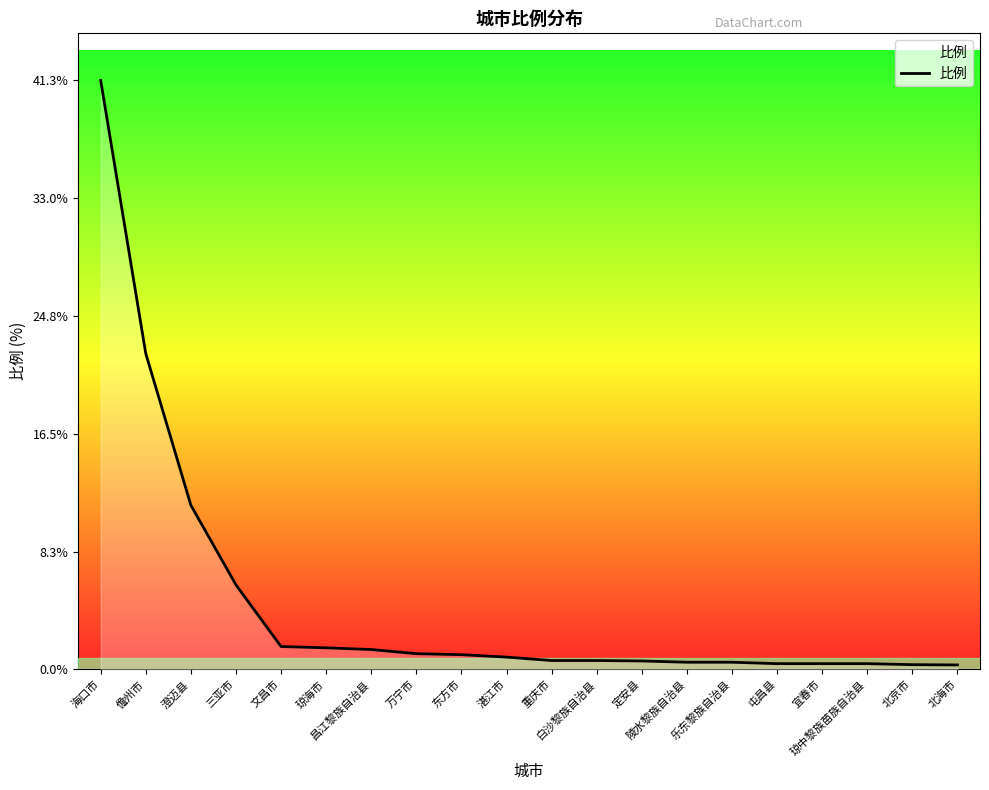

How many lines are shown in the chart?

1